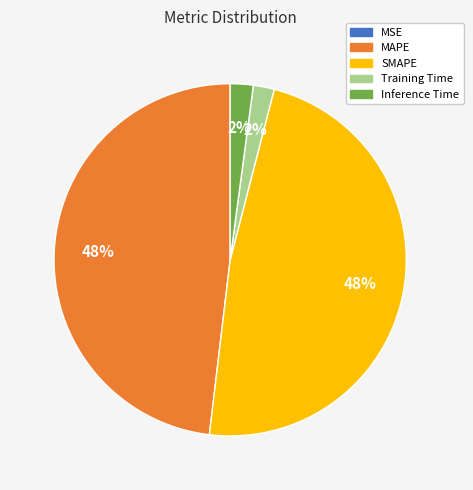

True or false: Inference Time accounts for 2% of the total.

True